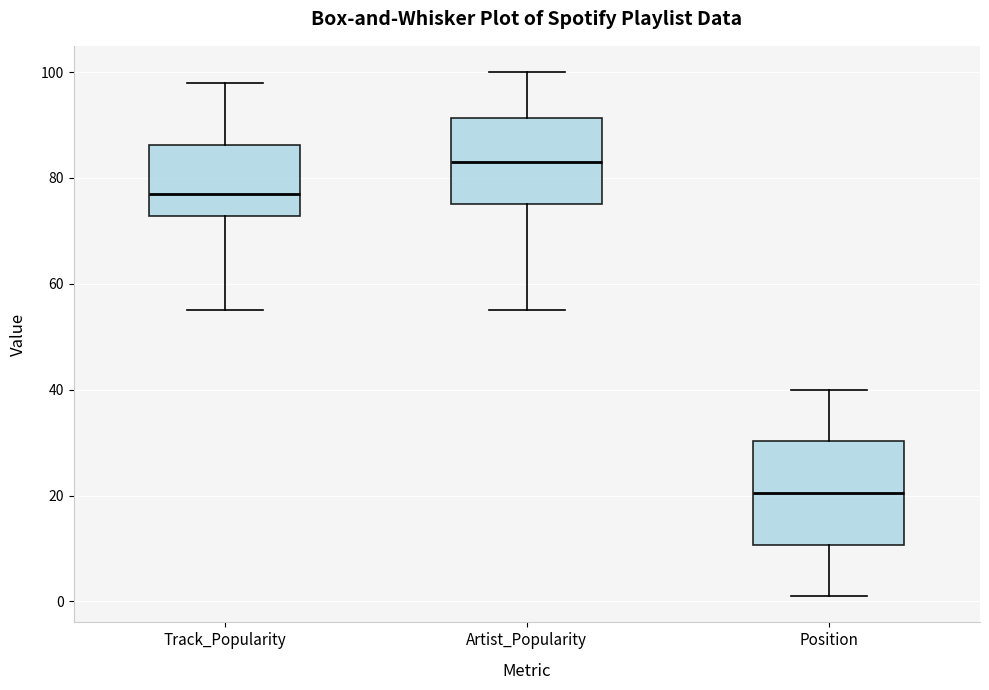

Reading left to right, read every box against the y-axis: the position of its median line, the range the box covers, and the ends of its whiskers. The values are not printed on the chart, so give them approximately, as read against the axis.

Track_Popularity: median 78, box 72 to 86, whiskers 56 to 98
Artist_Popularity: median 84, box 76 to 92, whiskers 56 to 100
Position: median 20, box 10 to 30, whiskers 2 to 40